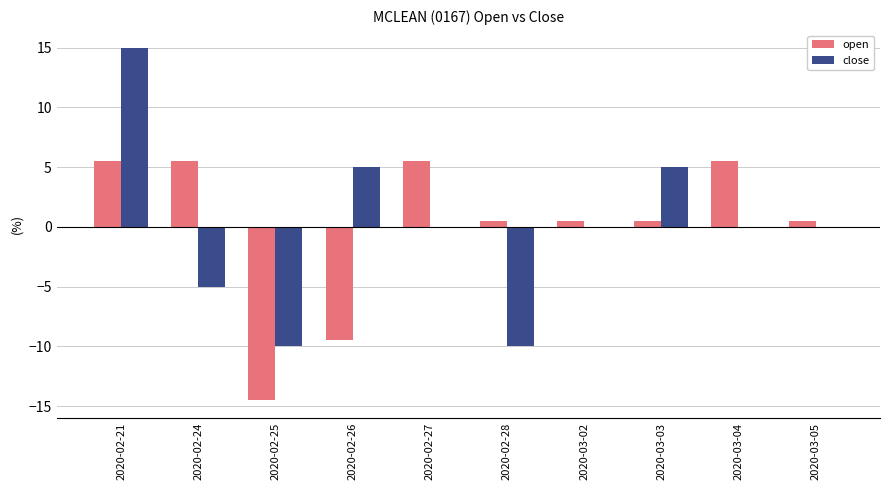

What is the sum of the open values at 2020-02-25 and 2020-02-21?

-9.0